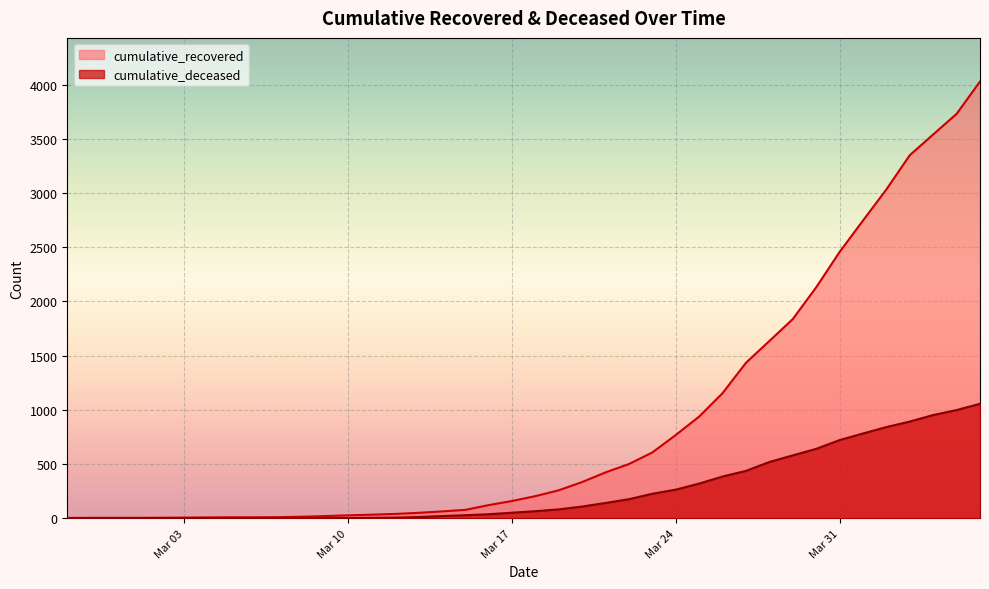

True or false: cumulative_deceased has more than 0 points higher than both neighbors.

False